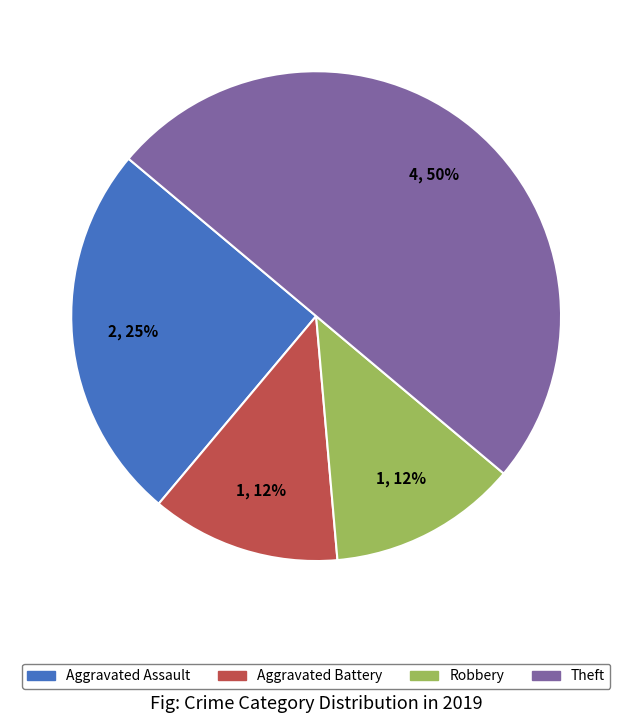

Does Robbery account for over 50% of the chart?

No